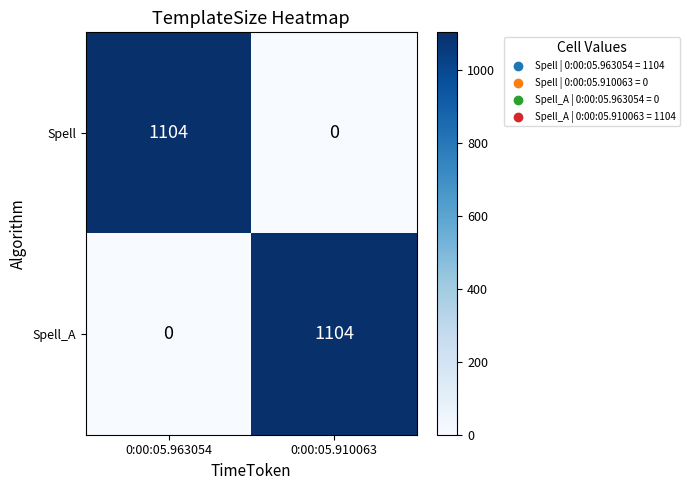

Where is Spell_A nearest to the value 552?

0:00:05.963054